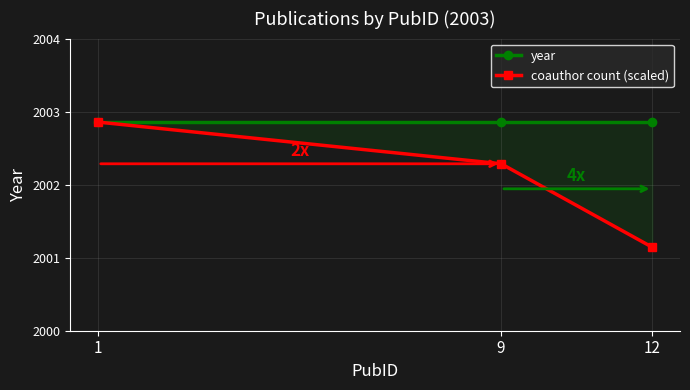

Reading right to left, extract all data points from this chart.

year: 12=2003.0	9=2003.0	1=2003.0
coauthor count (scaled): 12=2001.5	9=2002.5	1=2003.0